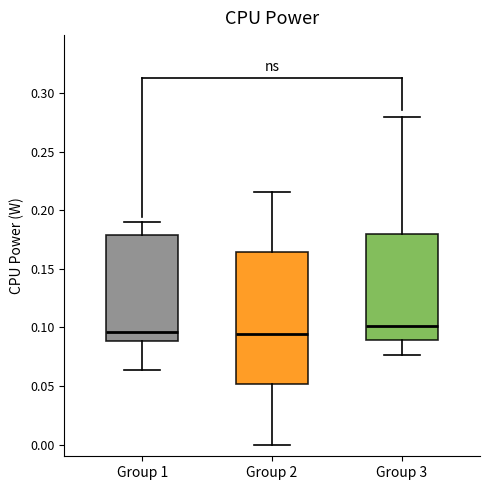

Reading left to right, transcribe this box plot: for each box, give where its median line is, the range the box spans, and where its two whiskers end, as read against the y-axis. The values are not printed on the chart, so give them approximately, as read against the axis.

Group 1: median 0.095, box 0.090 to 0.180, whiskers 0.065 to 0.190
Group 2: median 0.095, box 0.050 to 0.165, whiskers 0.000 to 0.215
Group 3: median 0.100, box 0.090 to 0.180, whiskers 0.075 to 0.280